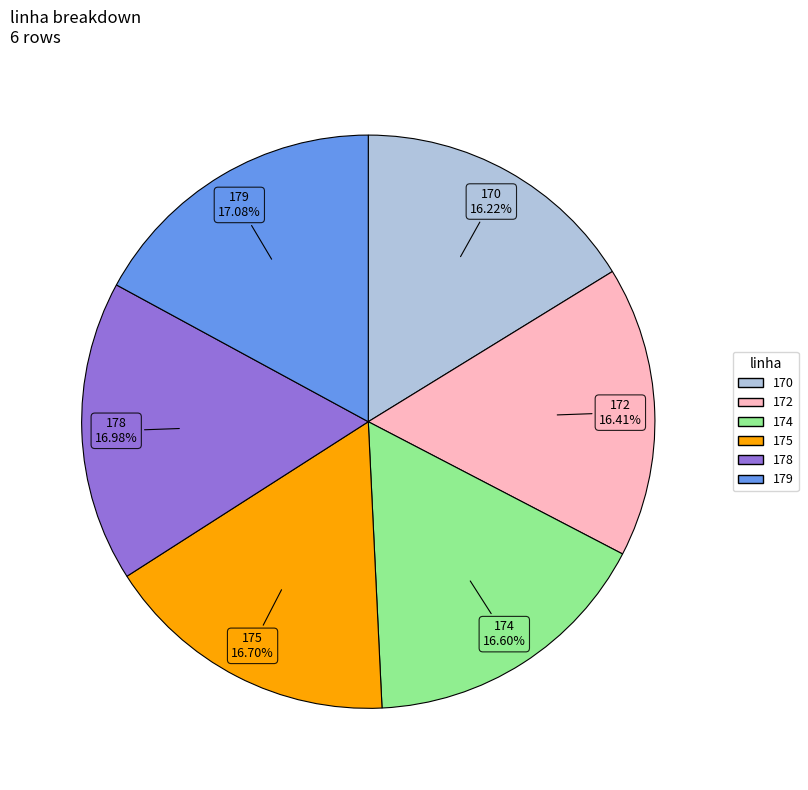

How many slices are in this pie chart?

6